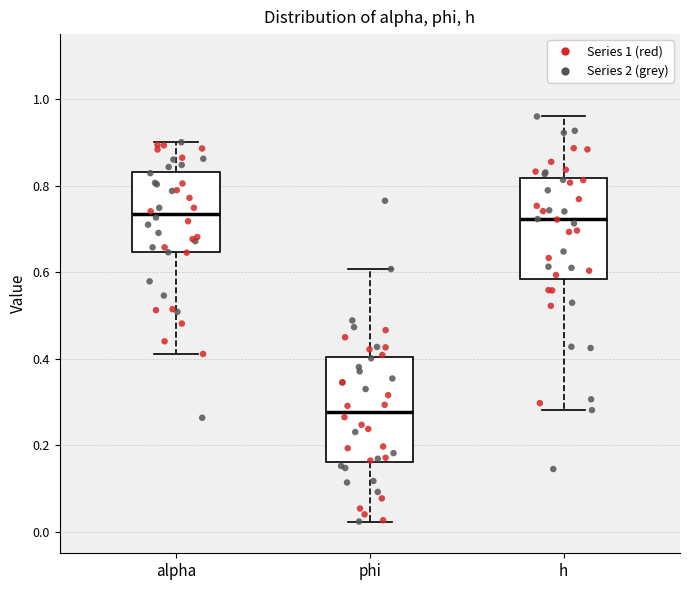

Where does the upper whisker of the box for phi end on the y-axis? The values are not printed on the chart, so give them approximately, as read against the axis.

0.60